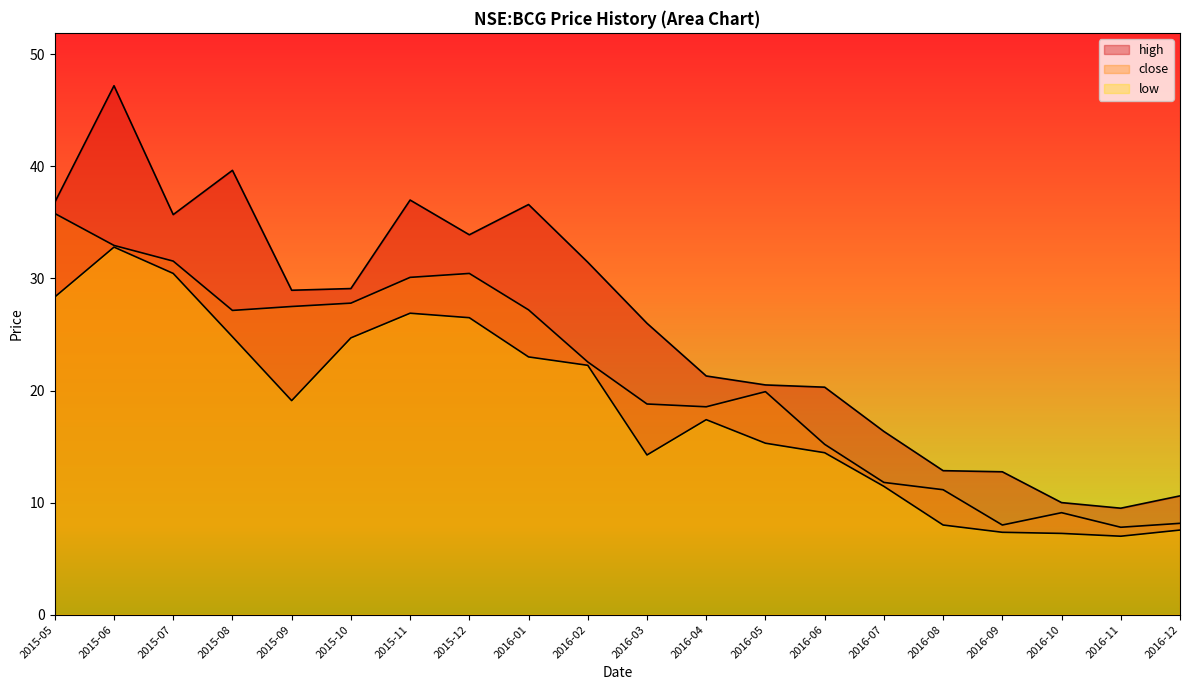

The value of low at 2015-08 is 24.8. True or false?

True